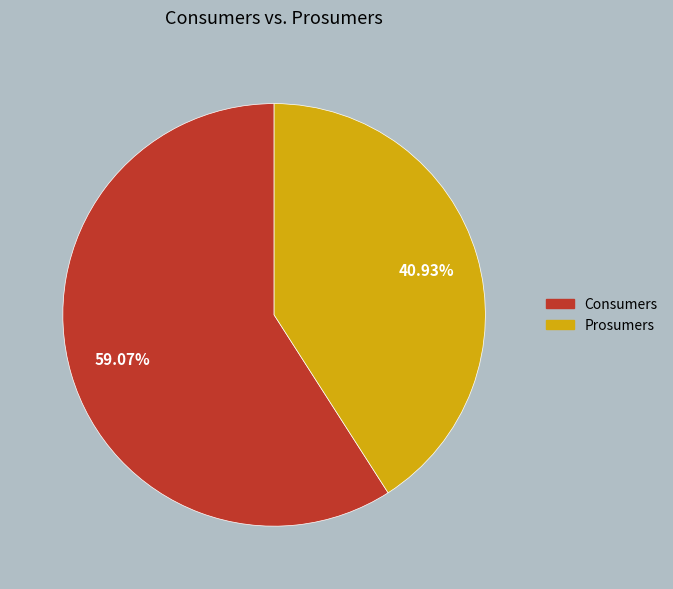

Count the number of slices in the pie.

2